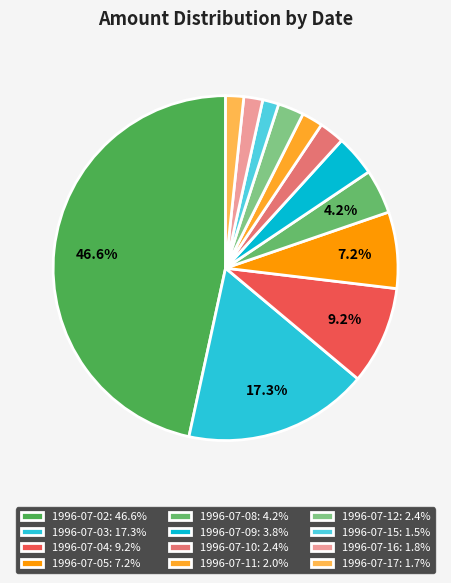

Count the number of slices in the pie.

12